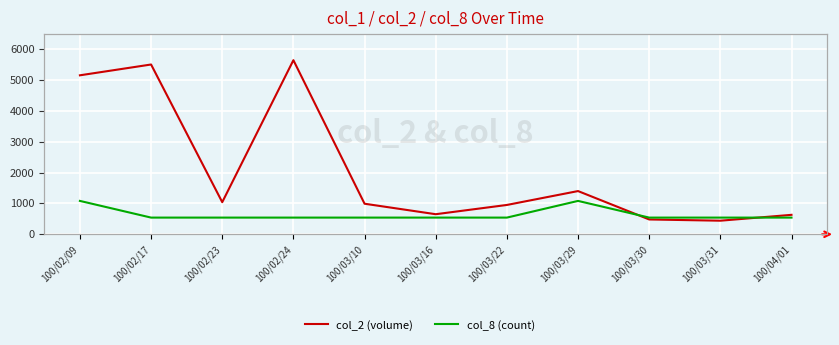

In col_2 (volume), how many points are higher than both neighbors (excluding endpoints)?

3